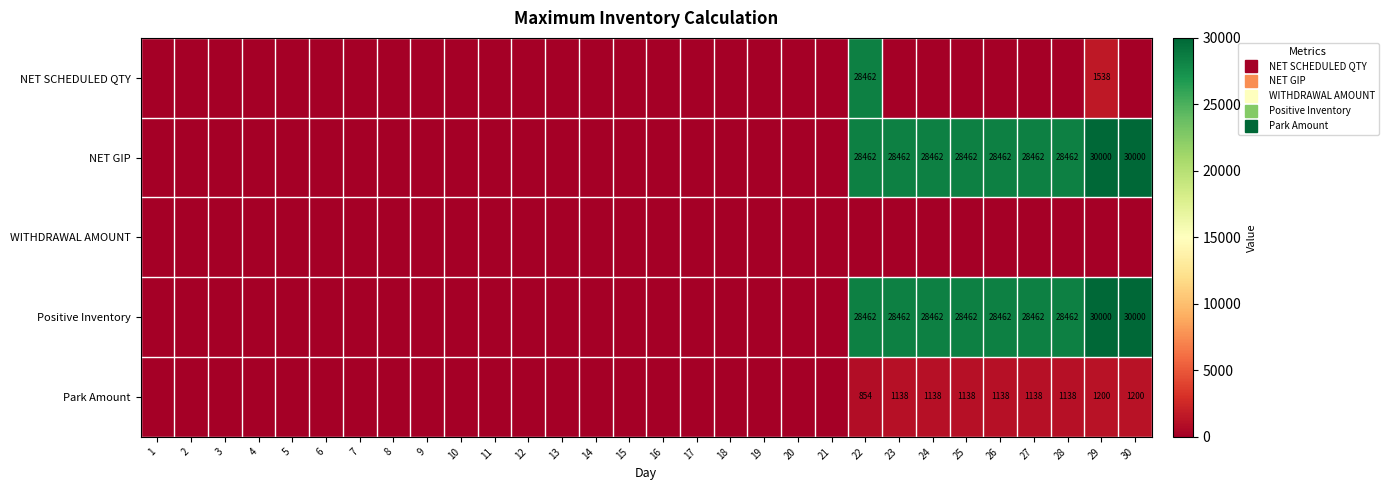

Which series changed the most between 21 and 27?

NET GIP